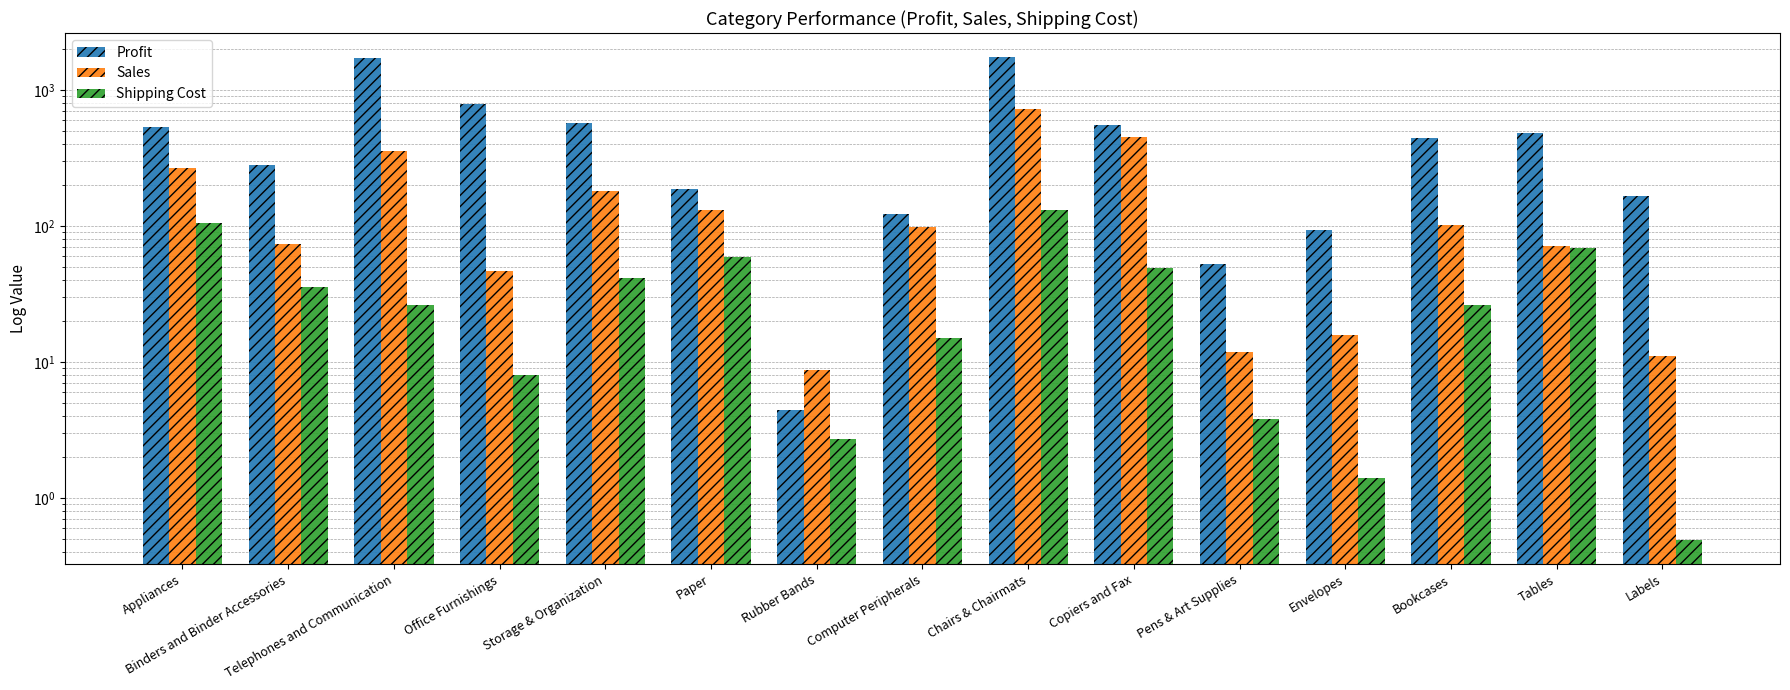

Reading left to right, what are all the values shown in this chart?

Profit: 529.4	280.0	1706.8	786.9	572.7	186.0	4.4	122.5	1738.6	547.6	52.3	93.8	440.7	481.0	166.9
Sales: 268.4	73.6	352.4	46.5	181.1	131.3	8.7	97.8	717.9	450.0	11.8	15.7	101.0	71.4	11.0
Shipping Cost: 105.8	35.4	26.2	8.0	41.2	58.9	2.7	14.9	130.3	49.0	3.8	1.4	26.2	69.0	0.5